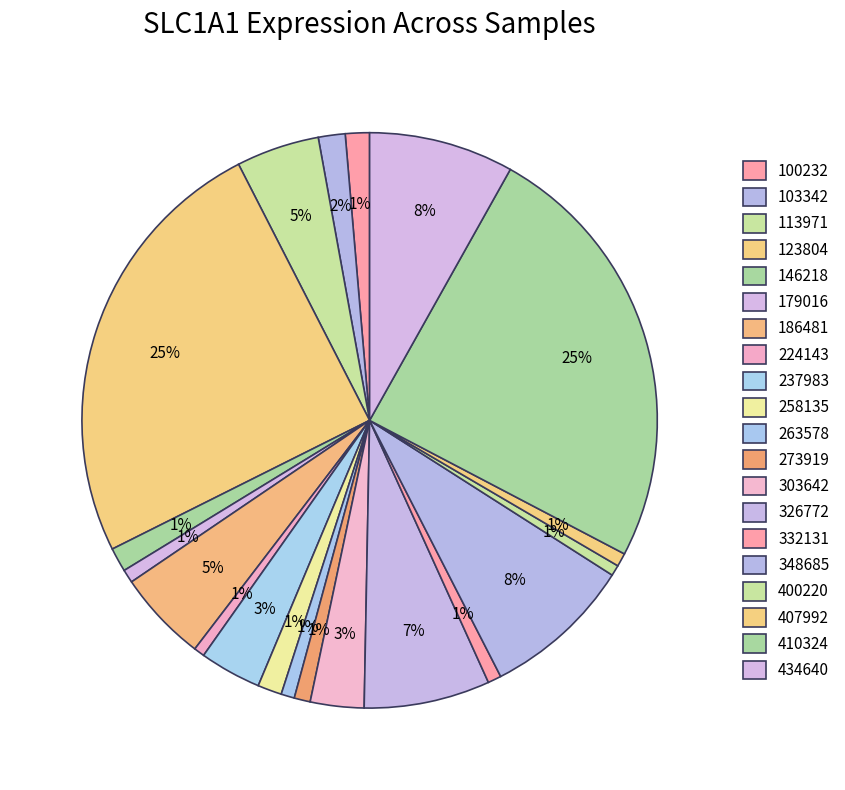

Which slice is the smallest?

224143